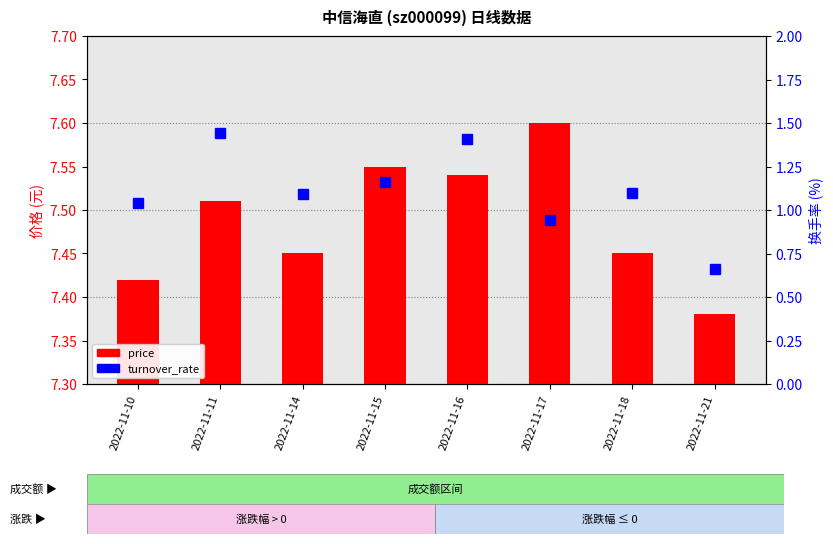

At which category does the chart reach its minimum across all series?

2022-11-21